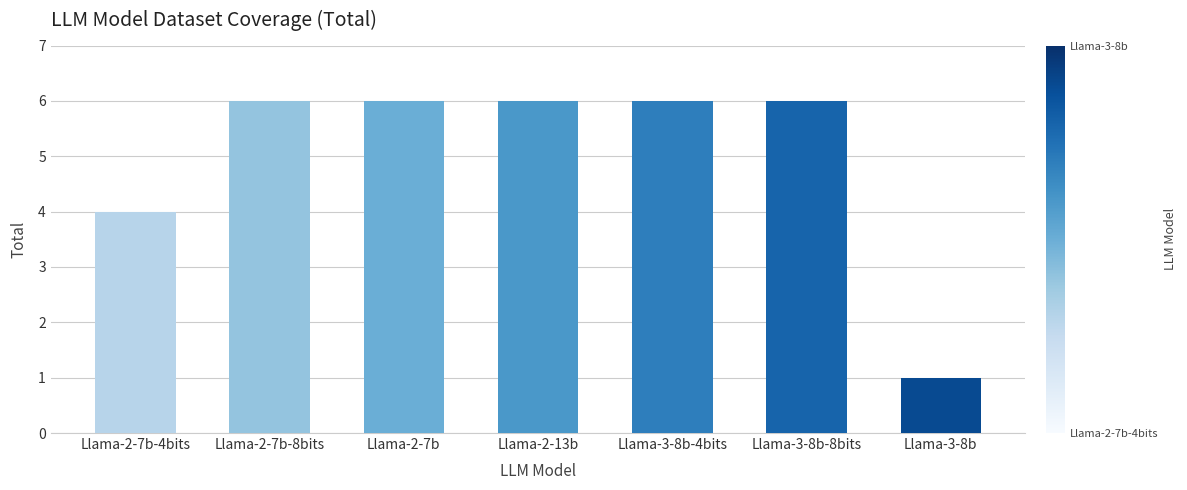

Count the values in the range 4 to 6.

6